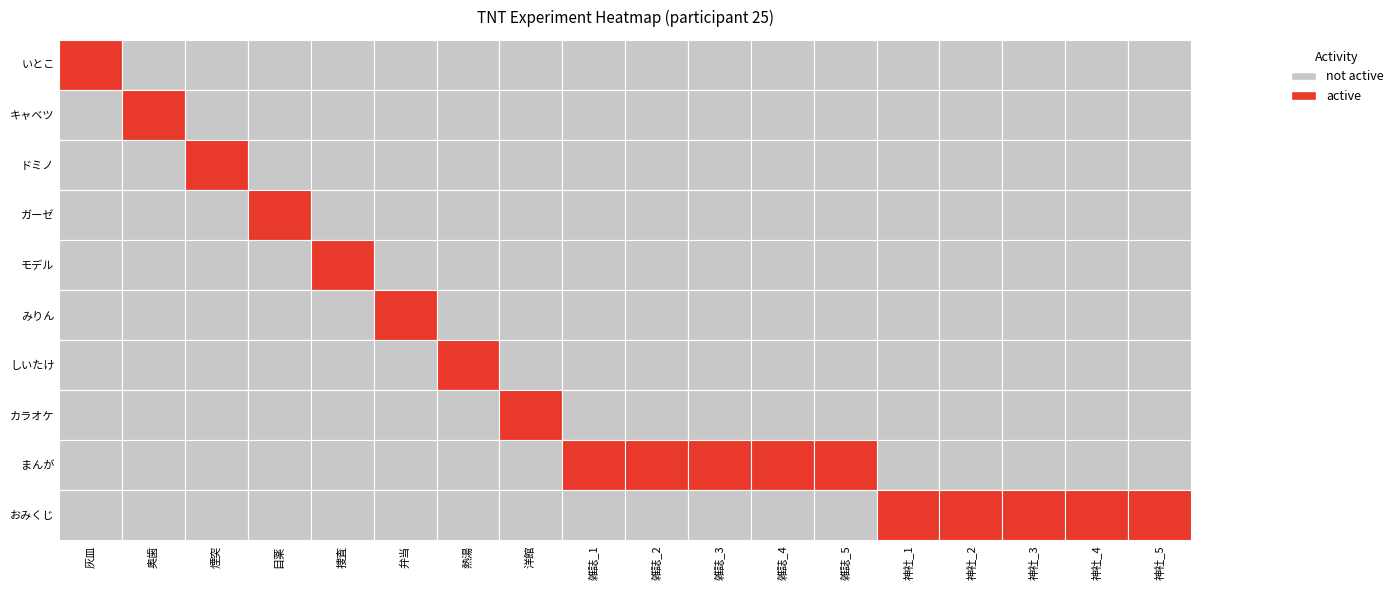

Between 1 and 2, which is larger?

1